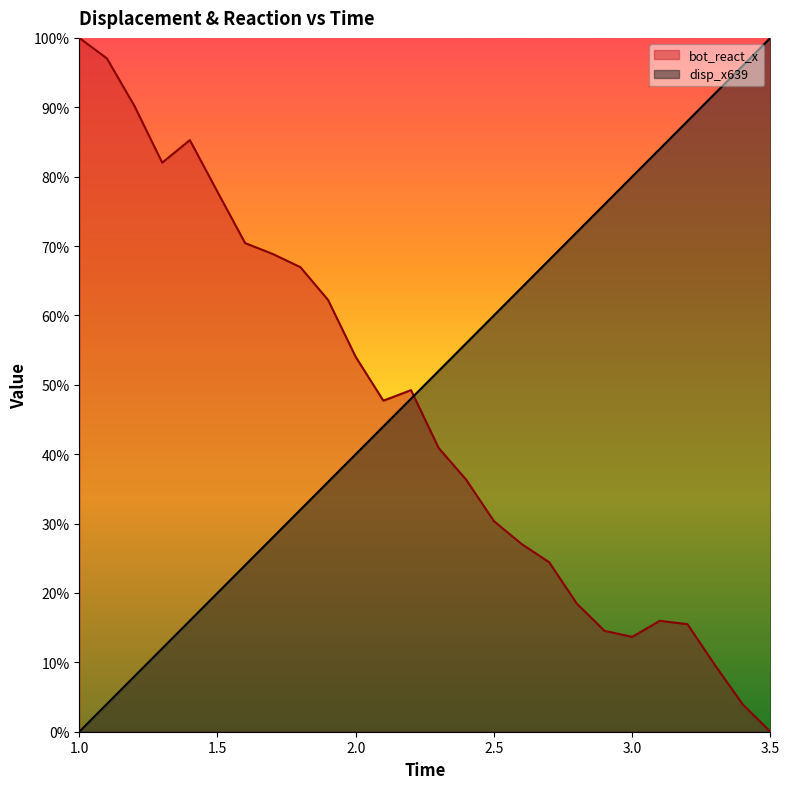

List the labels in order of value, smallest first.

1.0, 1.1, 1.2, 1.3, 1.4, 1.5, 1.6, 1.7, 1.8, 1.9, 2.0, 2.1, 2.2, 2.3, 2.4, 2.5, 2.6, 2.7, 2.8, 2.9, 3.0, 3.1, 3.2, 3.3, 3.4, 3.5